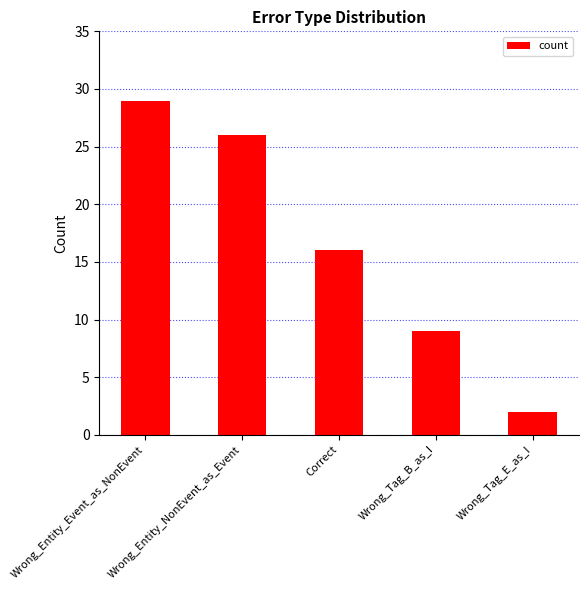

Reading left to right, list all the values displayed in this chart.

29	26	16	9	2